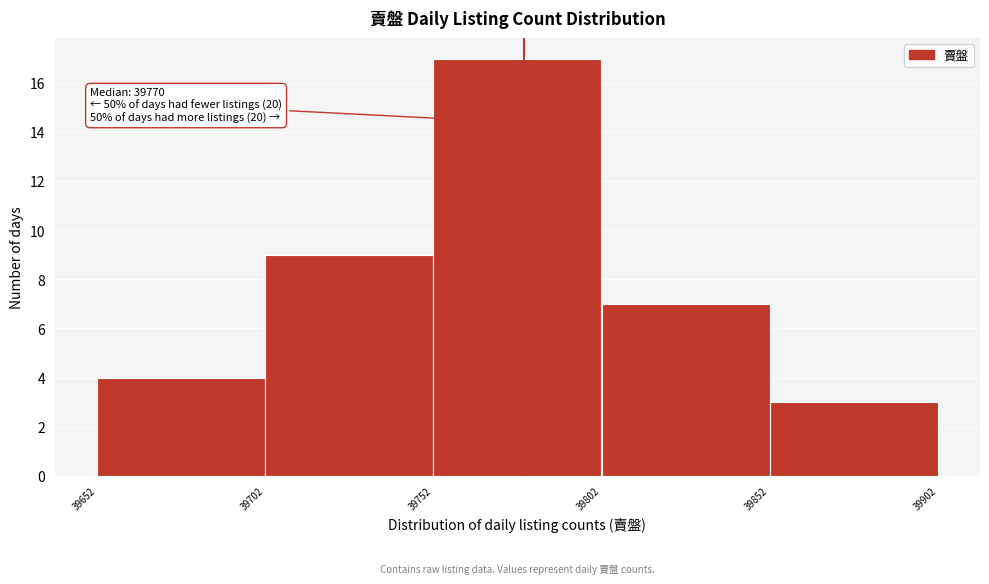

Over which range of the x-axis is the bar tallest?

39752 to 39802